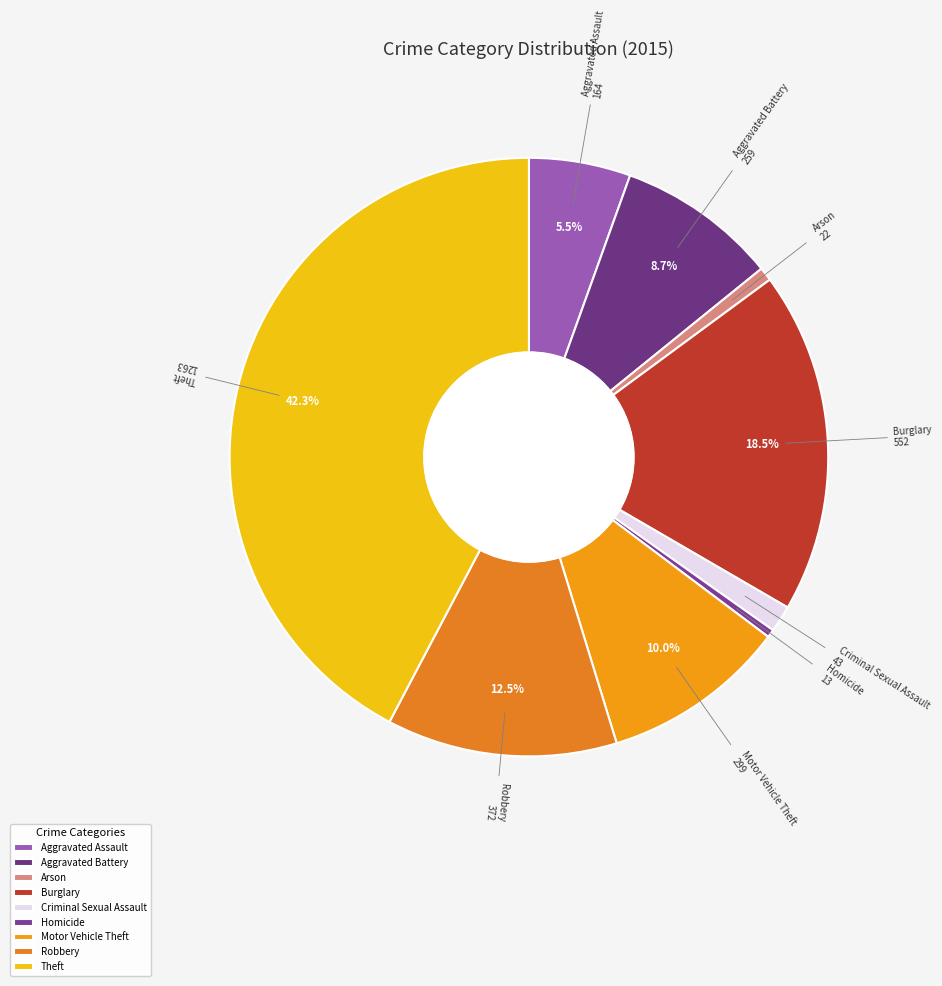

Combined, do Homicide and Theft account for over 50%?

No